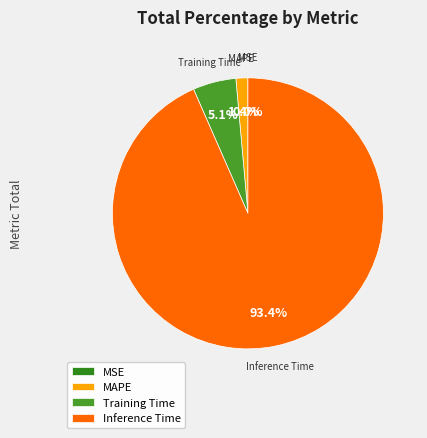

To the nearest percent, what is the average slice percentage?

25%